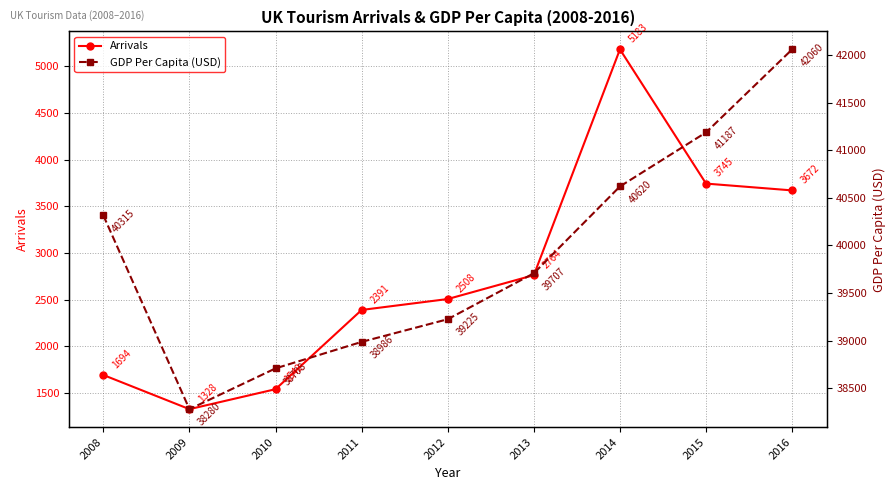

Which has a higher value, 2016 or 2015?

2015